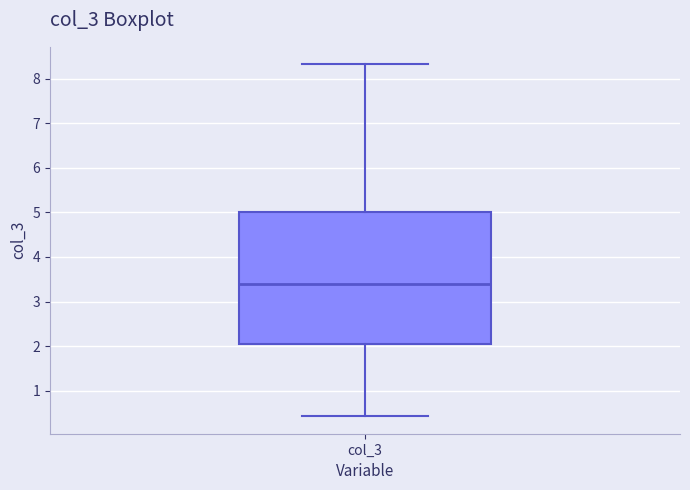

Read this box plot against the y-axis: the position of the median line, the range covered by the box, and the ends of both whiskers. The values are not printed on the chart, so give them approximately, as read against the axis.

median 3.4, box 2.1 to 5.0, whiskers 0.4 to 8.3